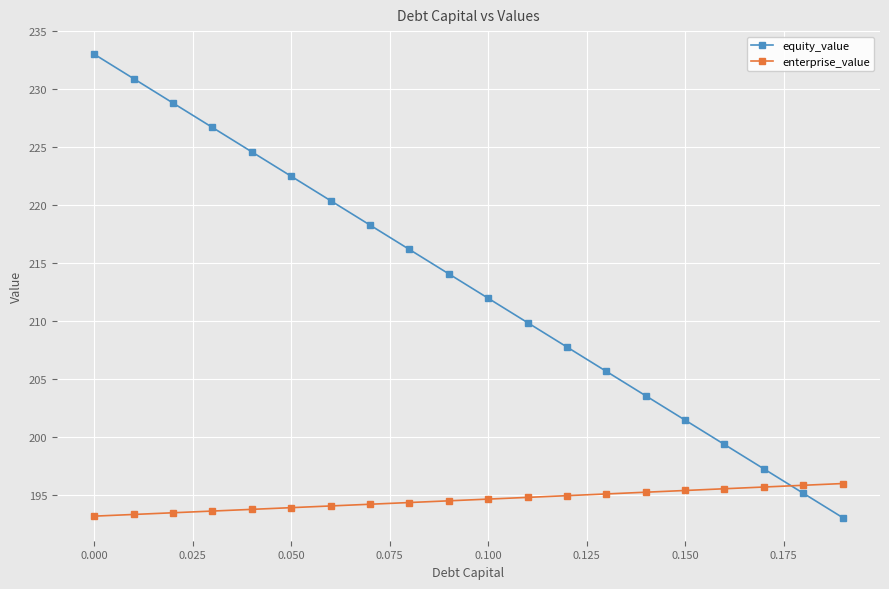

What is the value of the enterprise_value point at the 1st from the left?

193.2